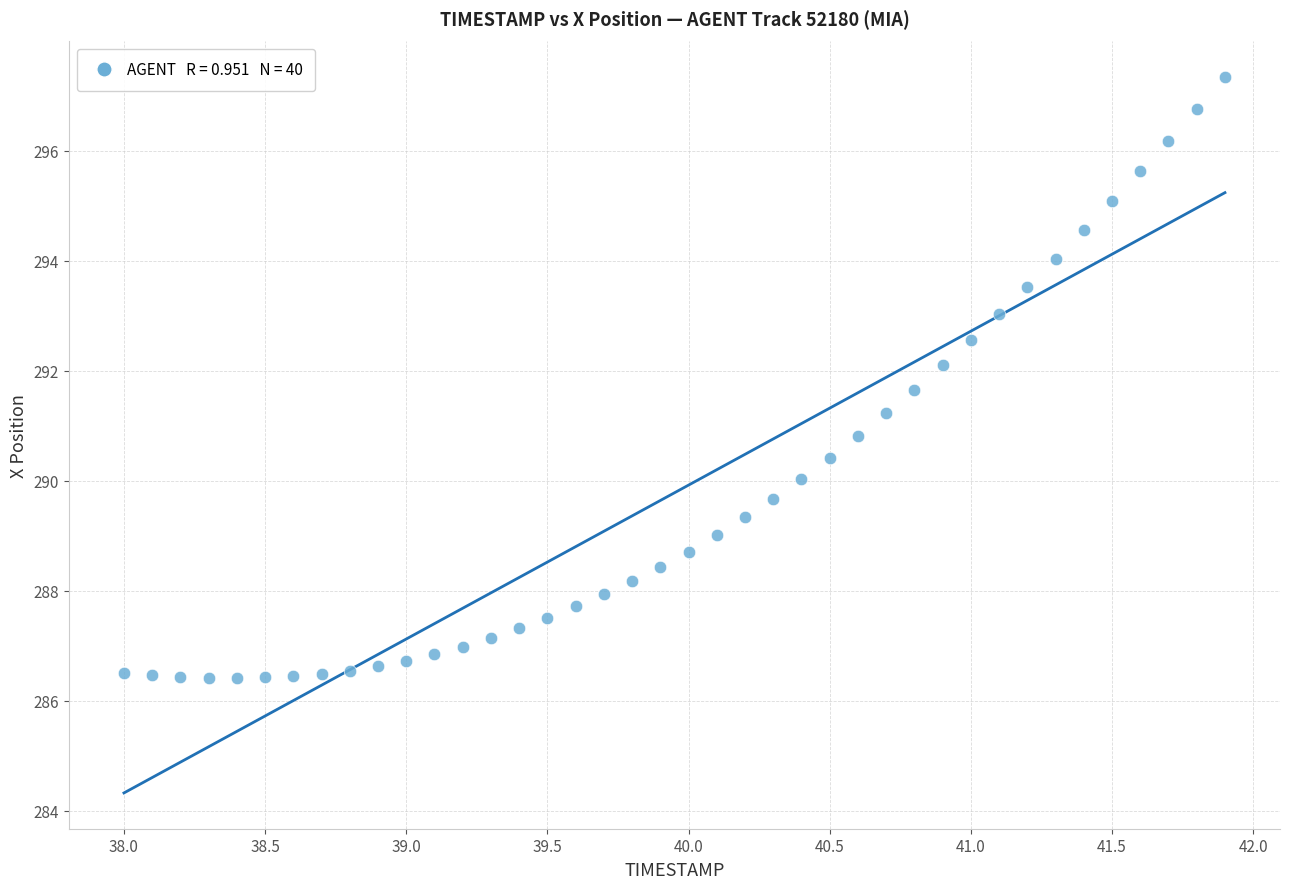

What is the range of X values (max minus min)?

3.9